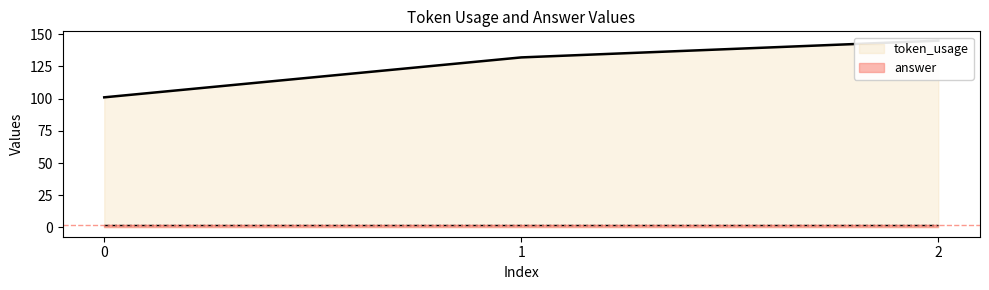

Approximately how many times larger is the value at 0 compared to 1?

0.8